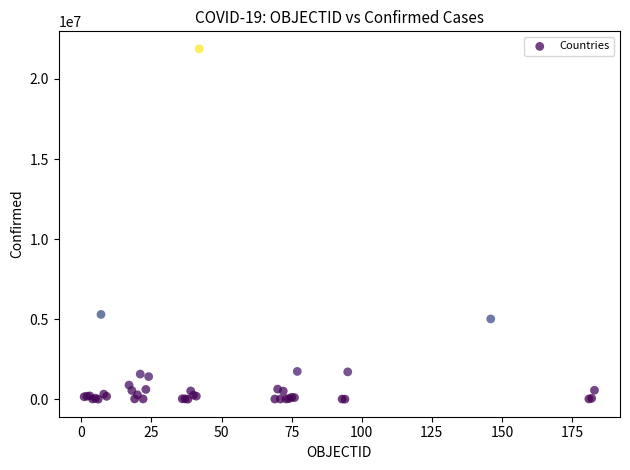

What Y value in the scatter plot is closest to 10941531?

5296781